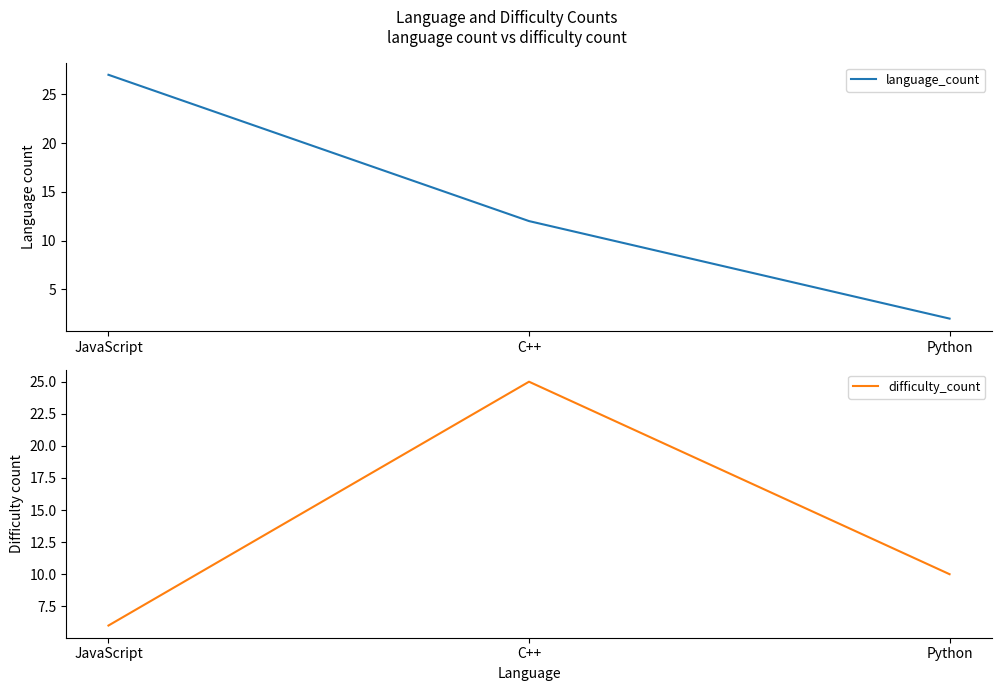

Does the chart have visible grid lines?

No